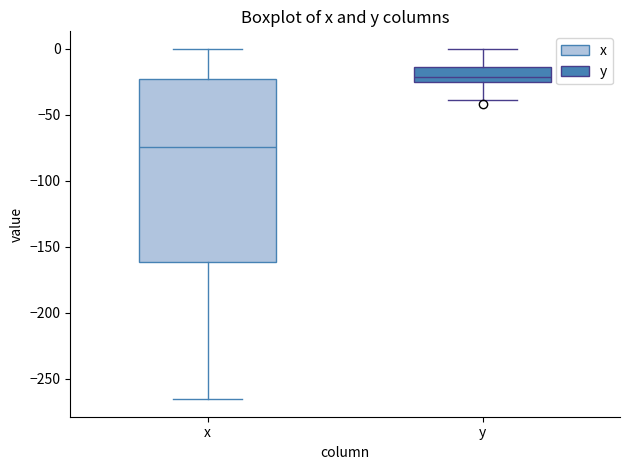

Which box's median line is the highest?

y